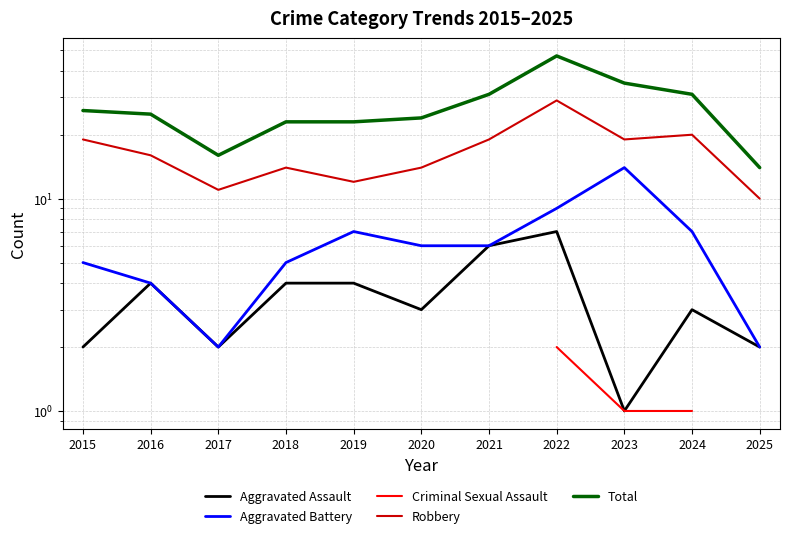

True or false: Total has a value of 10.3 at 2021.

False